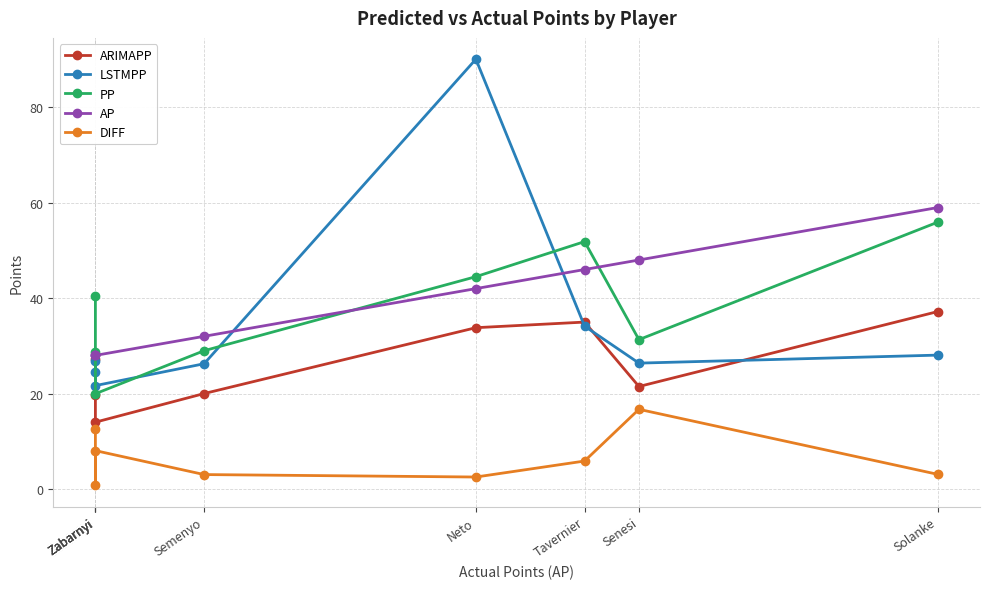

Reading left to right, what are all the values shown in this chart?

ARIMAPP: 27.3	19.8	14.0	20.0	33.8	35.0	21.5	37.2
LSTMPP: 26.9	24.5	21.7	26.2	90.1	34.1	26.4	28.1
PP: 40.5	28.8	20.0	29.0	44.5	51.9	31.3	55.9
AP: 28.0	28.0	28.0	32.0	42.0	46.0	48.0	59.0
DIFF: 12.5	0.8	8.0	3.0	2.5	5.9	16.7	3.1